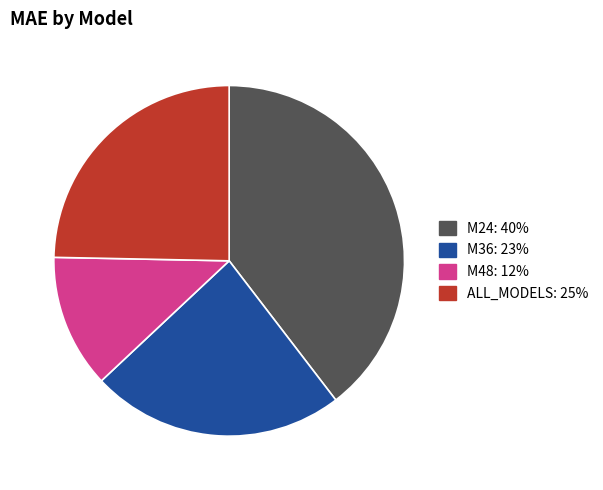

Which category has the biggest portion of the pie?

M24